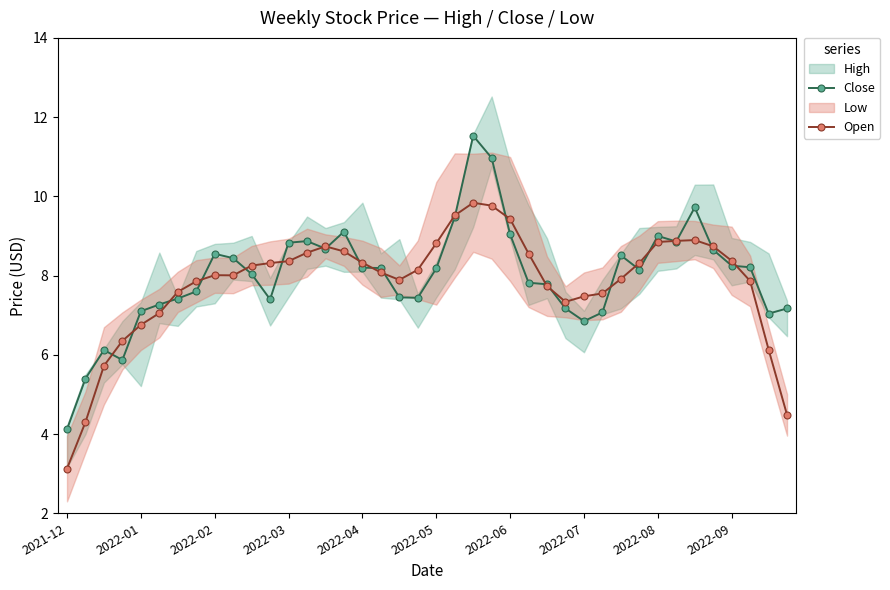

The value of Close at 2022-08 is 9.0. True or false?

True